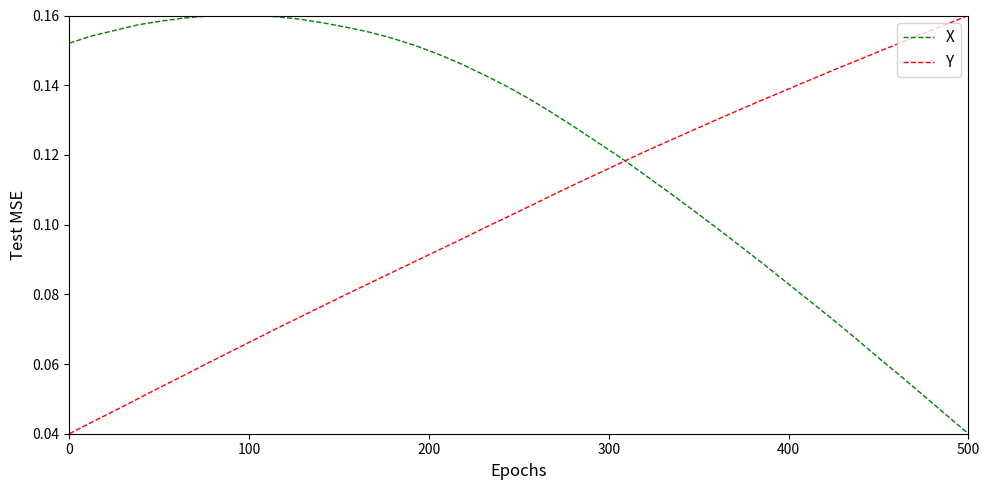

What is the sum of all X values?

4.9